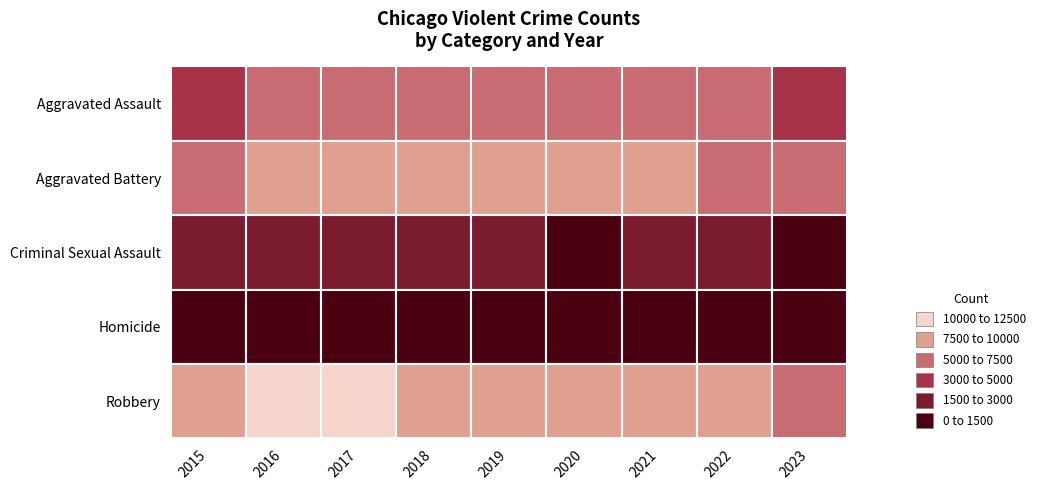

List the series in order of their peak value, highest first.

Robbery, Aggravated Battery, Aggravated Assault, Criminal Sexual Assault, Homicide